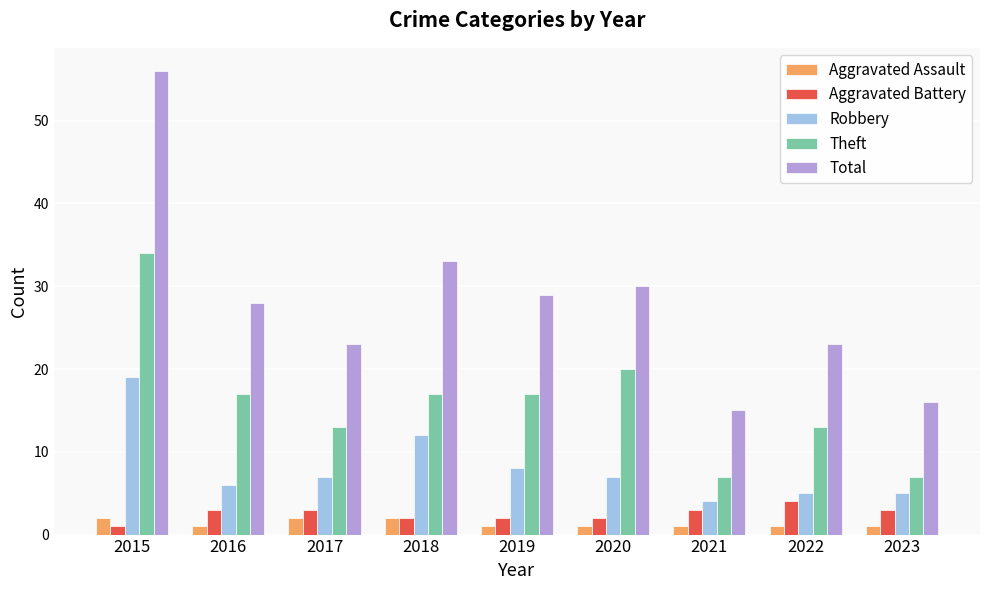

What is the difference between the Robbery values at 2023 and 2015?

14